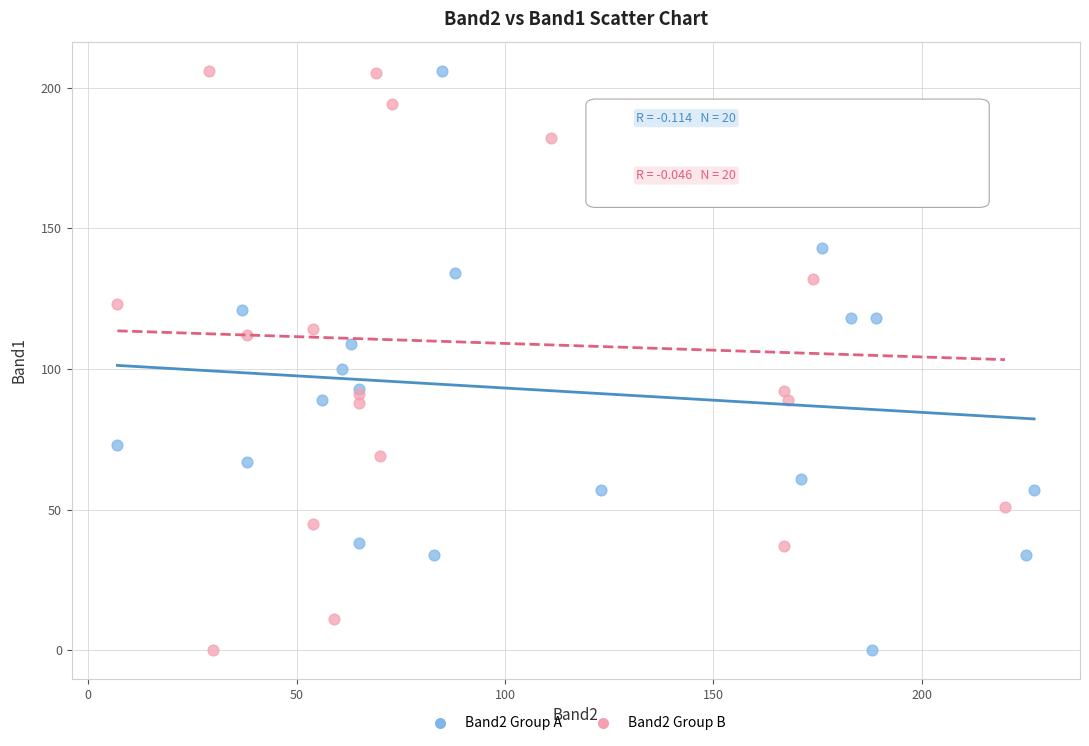

What are all the series names shown in the legend?

Band2 Group A, Band2 Group B